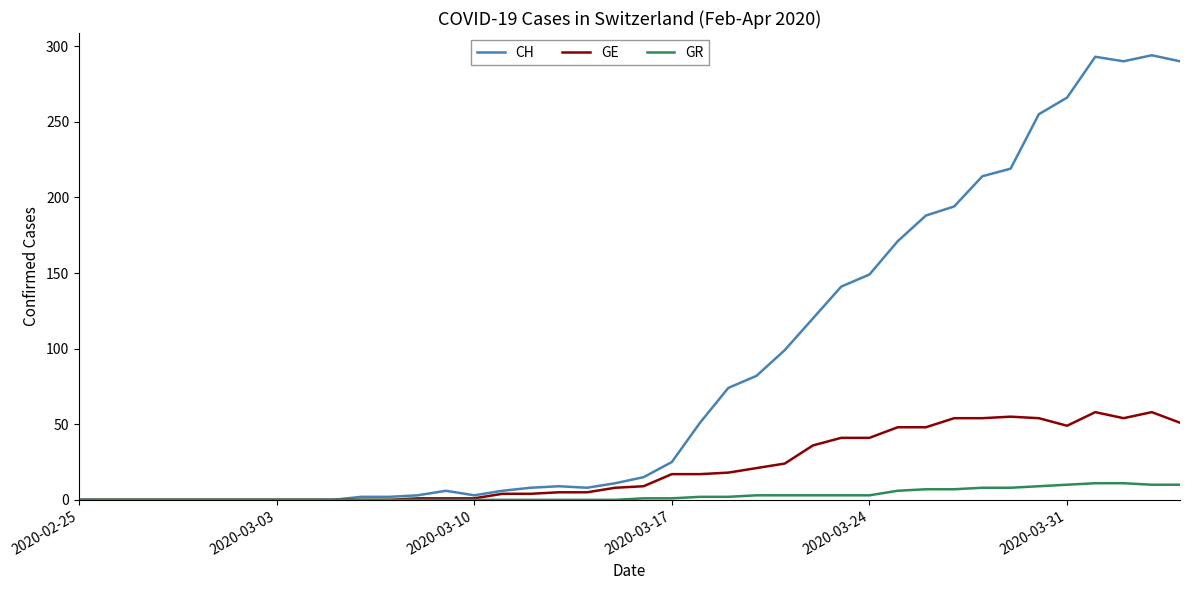

List the series in order of their peak value, lowest first.

GR, GE, CH